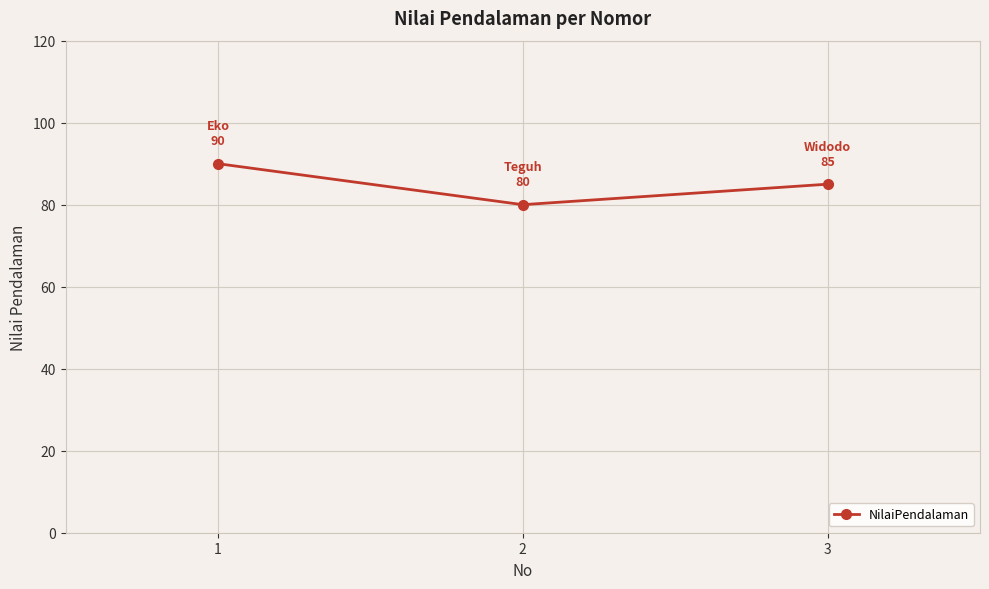

What is the difference between the maximum and second lowest values?

5